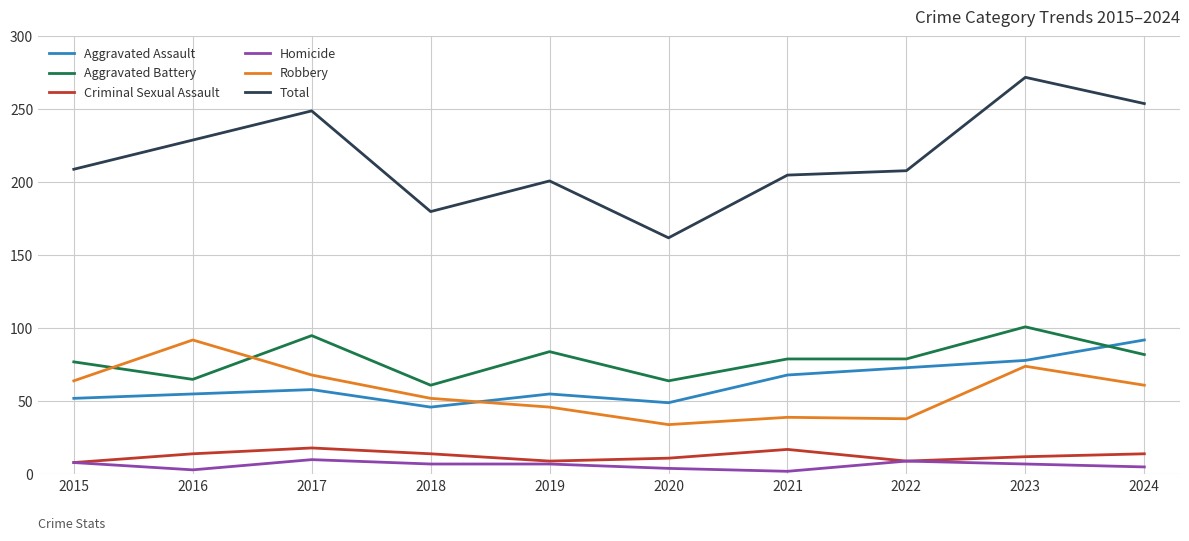

Which series changed the most between 2016 and 2022?

Robbery